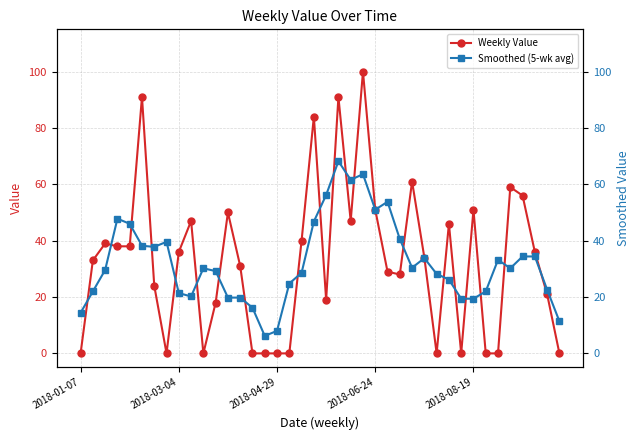

How many series are shown in this chart?

2